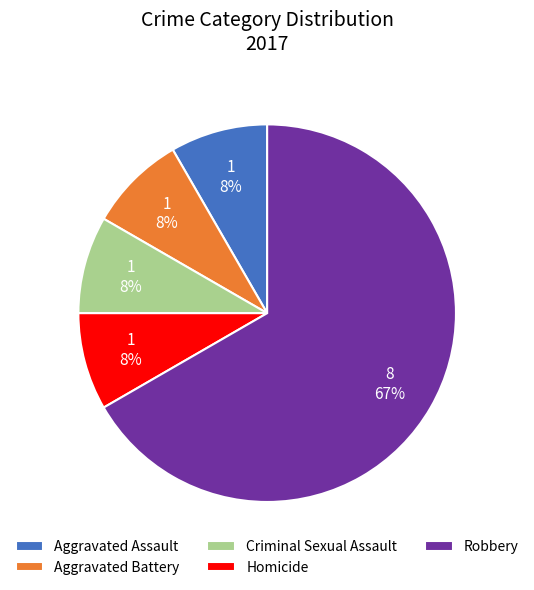

To the nearest percent, what percentage of the pie is Aggravated Assault?

8%